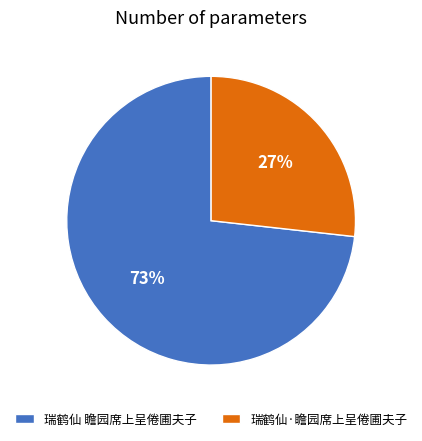

Is it true that 瑞鹤仙·瞻园席上呈倦圃夫子 is 27% of the pie?

True